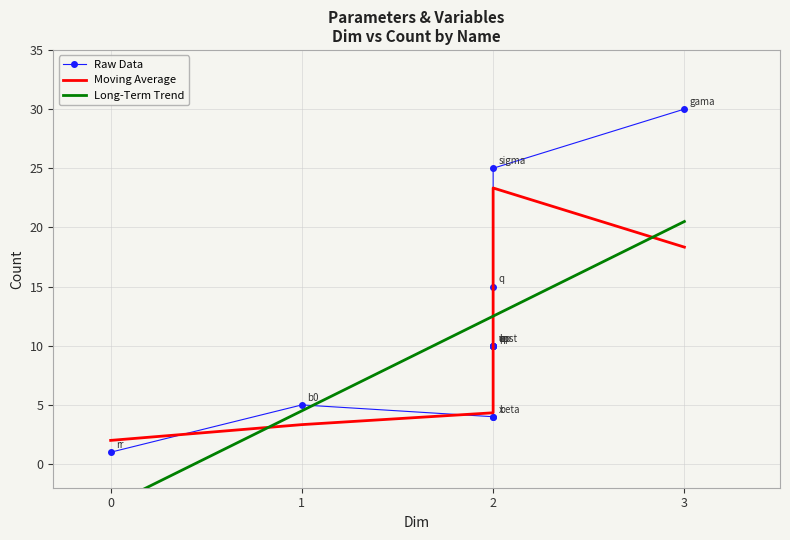

True or false: the data shows 2 at rr.

False